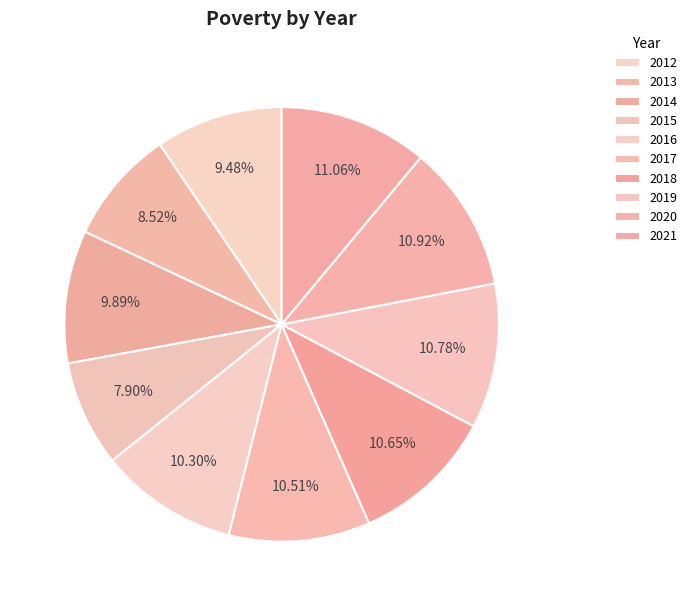

Does 2016 account for over 50% of the chart?

No